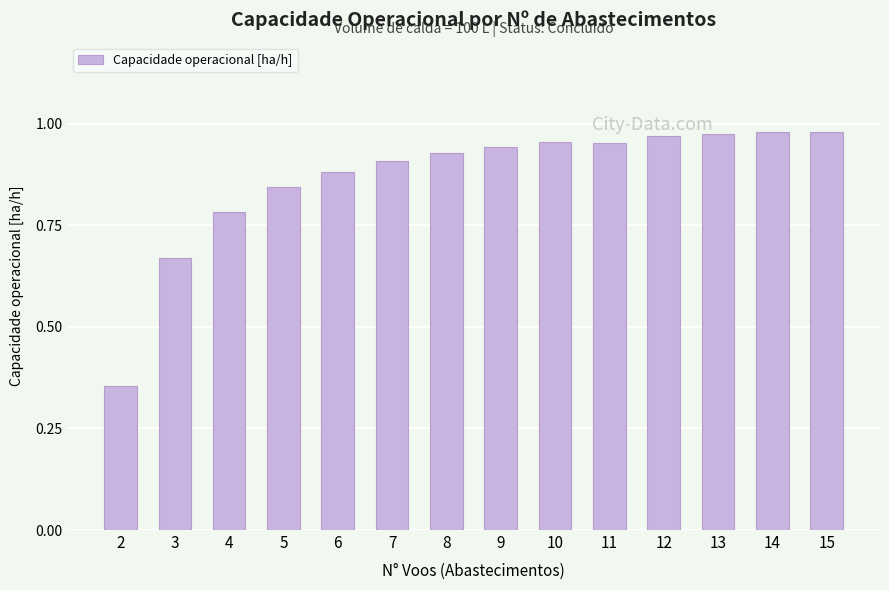

How many bars are there in total?

14